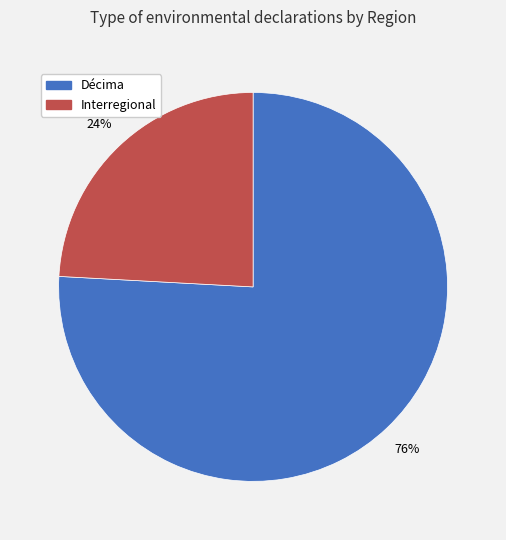

Is it true that Décima is 76% of the pie?

True